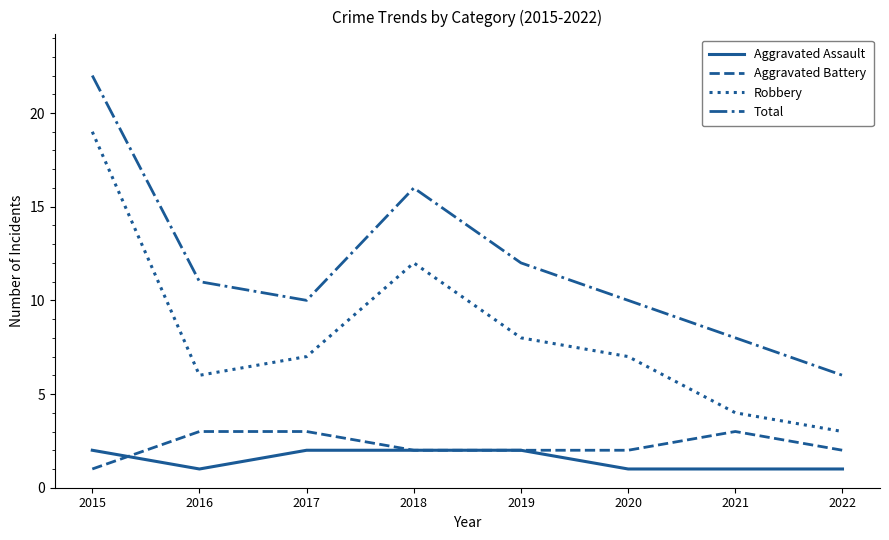

At which category does Robbery reach its first local valley?

2016